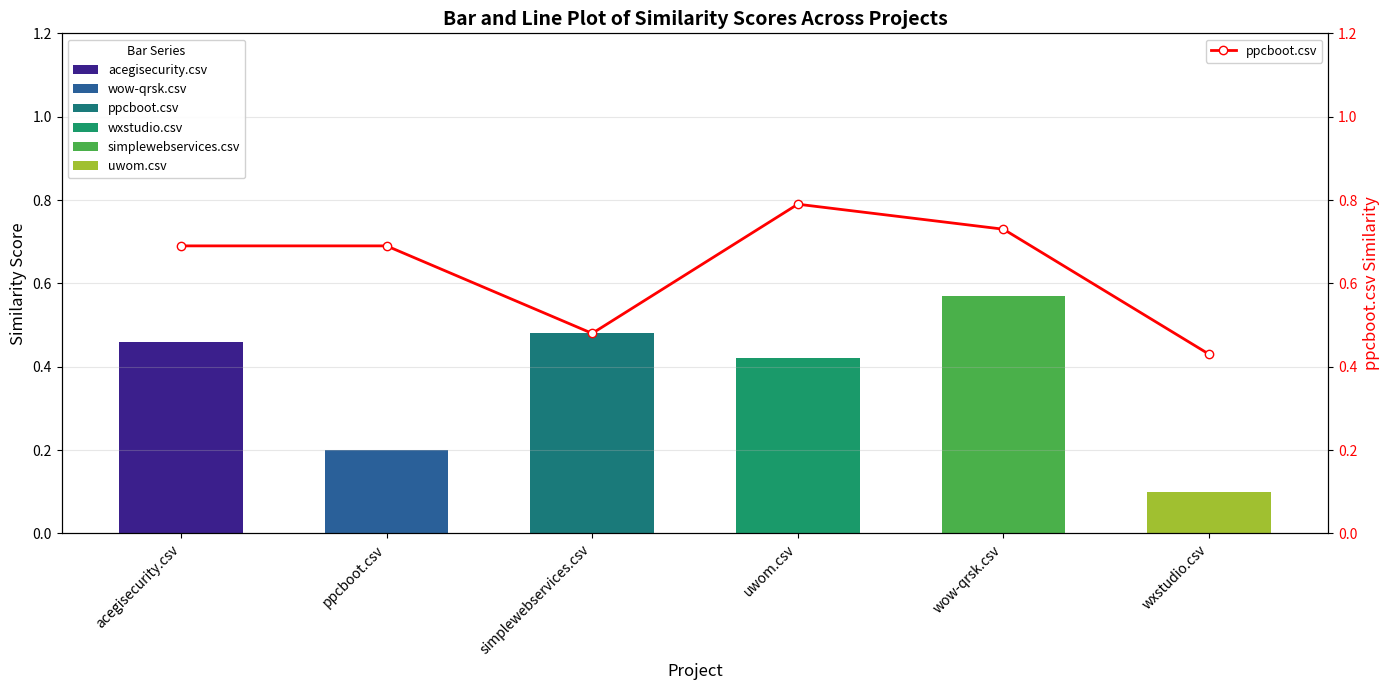

Rank the categories by value from lowest to highest.

wxstudio.csv, simplewebservices.csv, acegisecurity.csv, ppcboot.csv, wow-qrsk.csv, uwom.csv